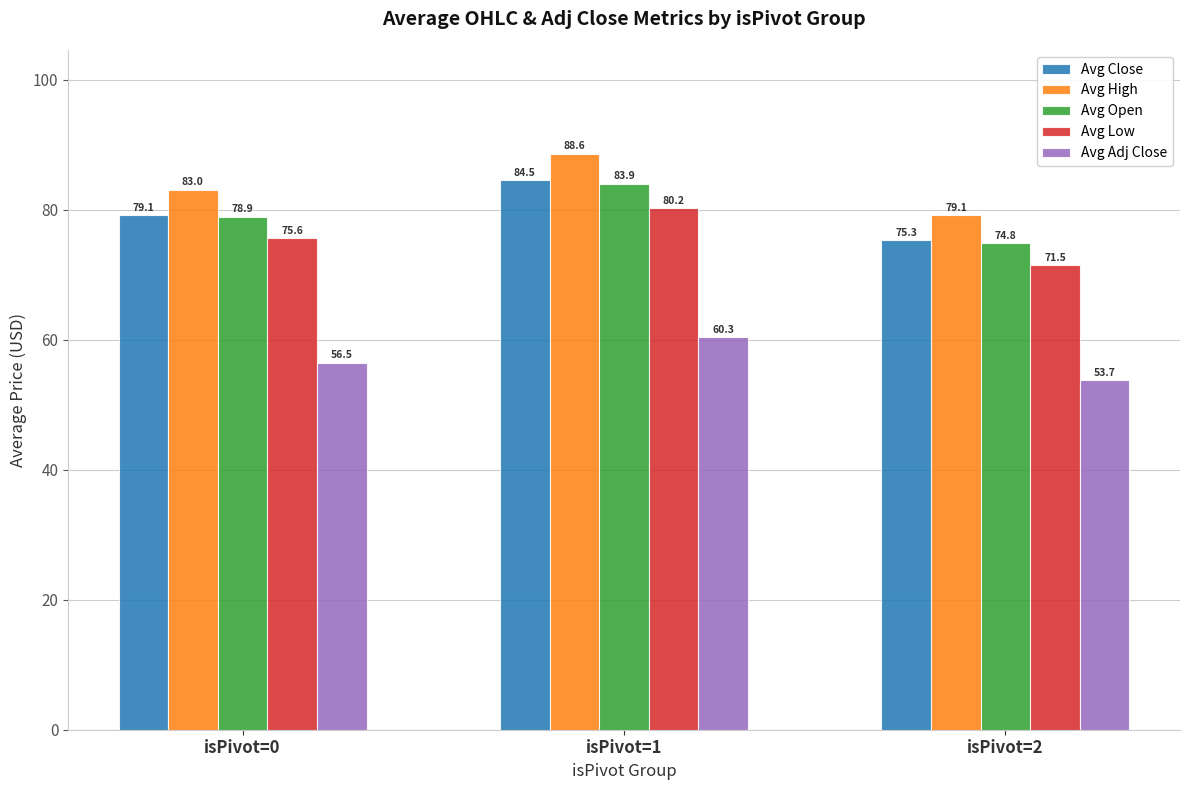

What is the highest value of the Avg High series?

88.6